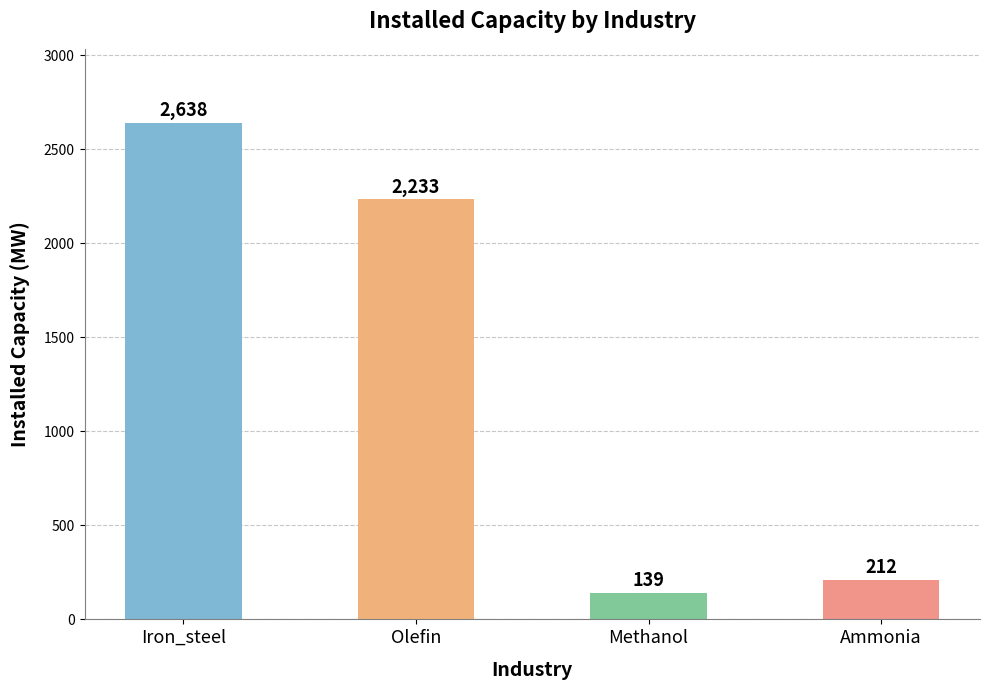

What is the minimum value shown in the chart?

139